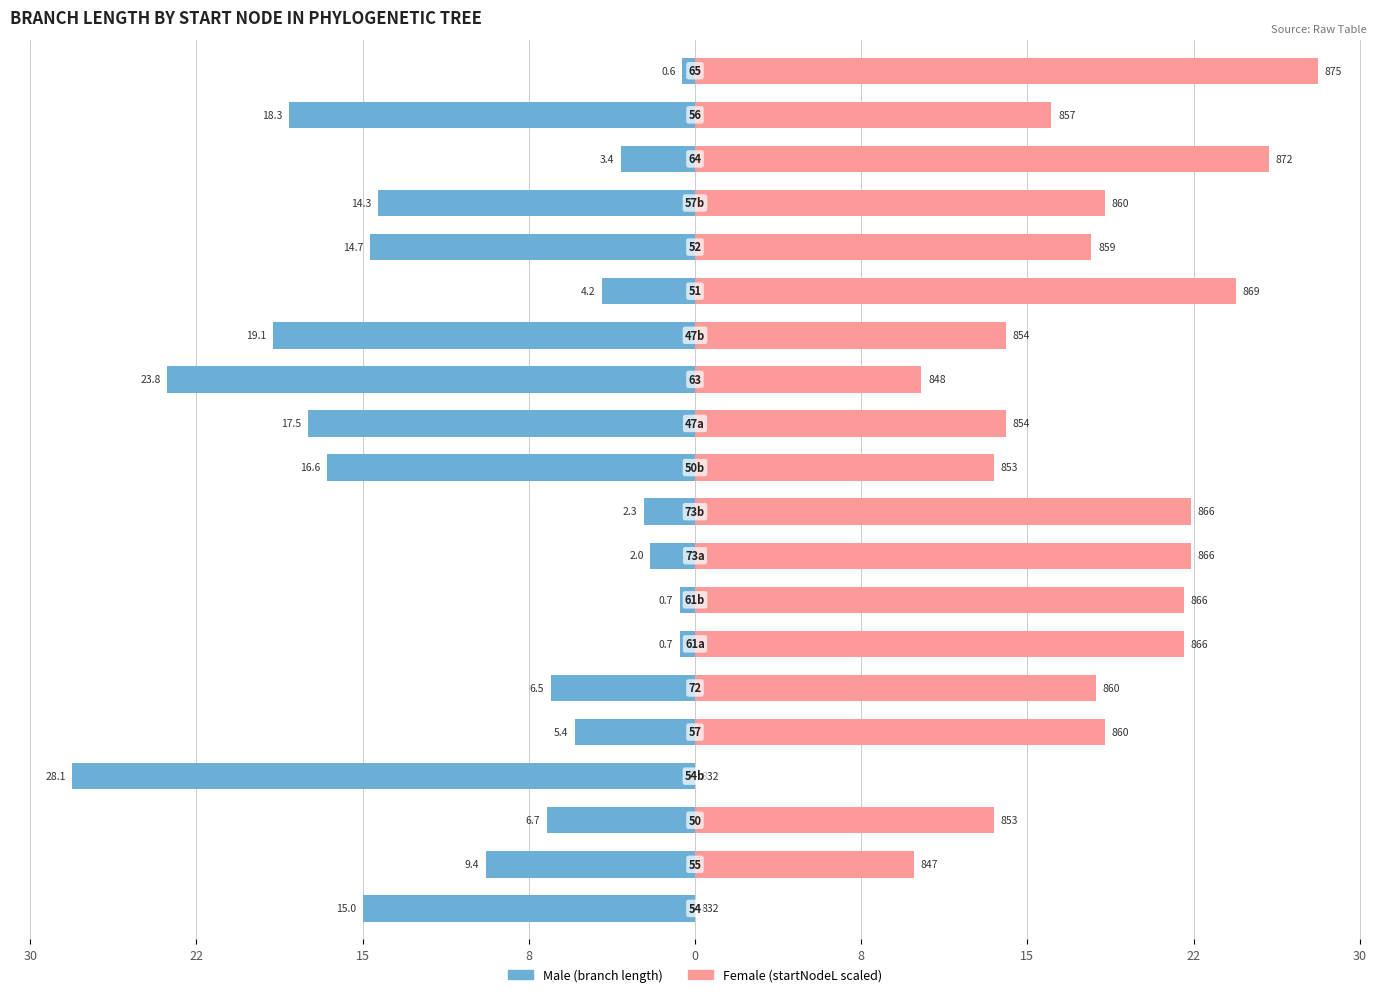

Is it true that Female equals 8.2 at 22?

False